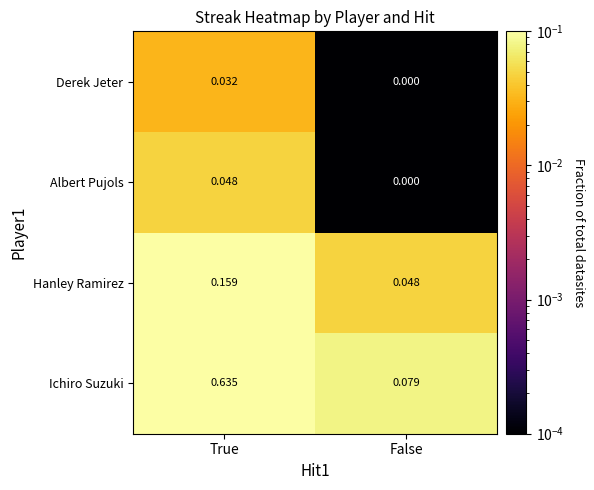

Which series has the widest spread of values?

Ichiro Suzuki